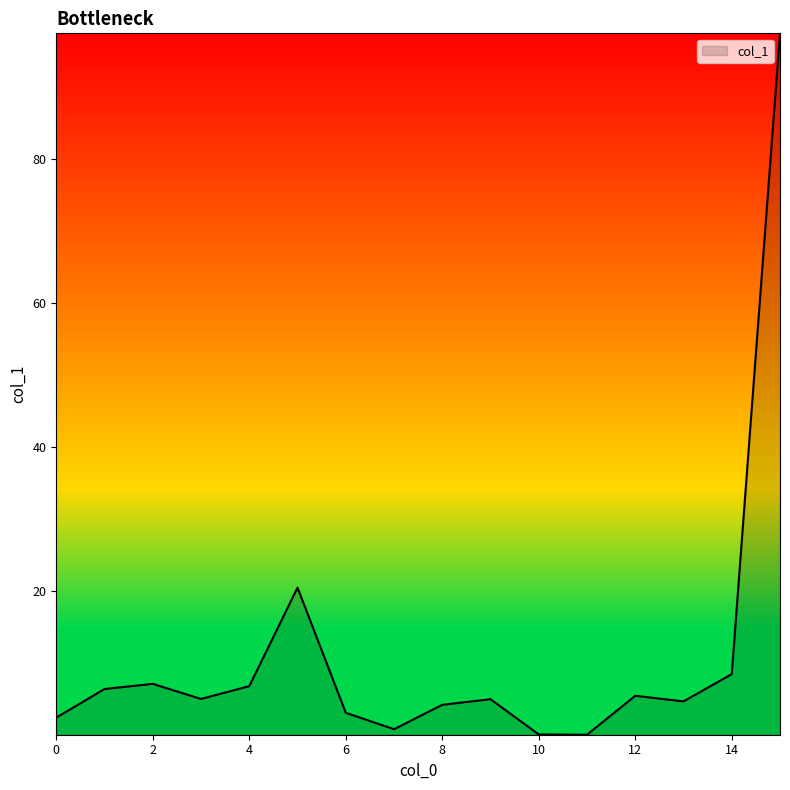

What is the greatest value displayed?

97.5